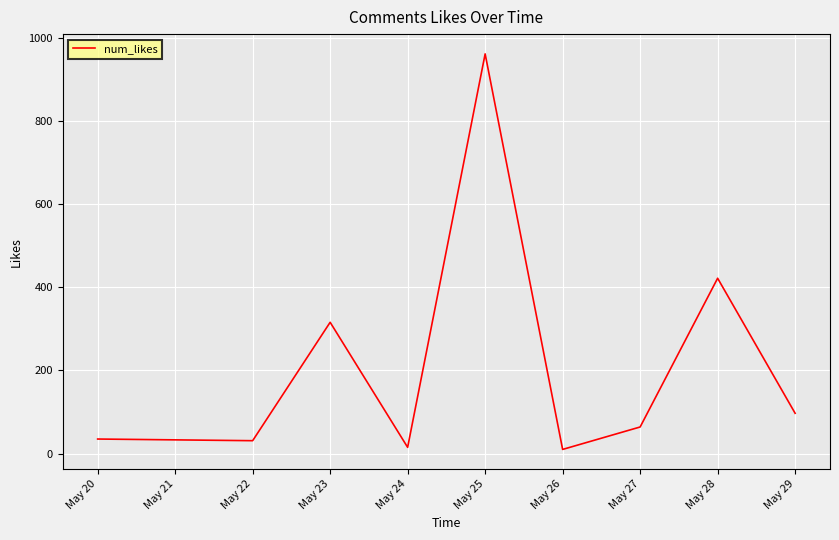

What is the smallest value displayed?

10